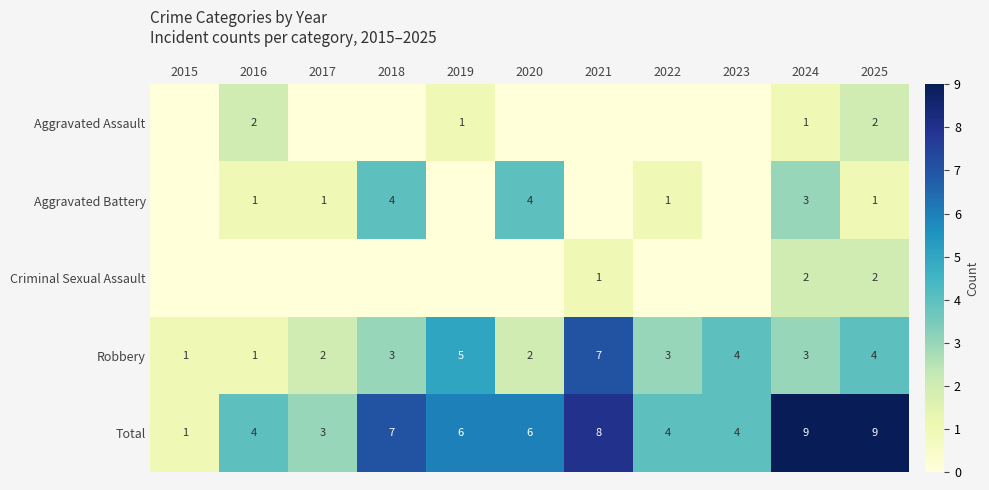

List the series in order of their peak value, lowest first.

Aggravated Assault, Criminal Sexual Assault, Aggravated Battery, Robbery, Total